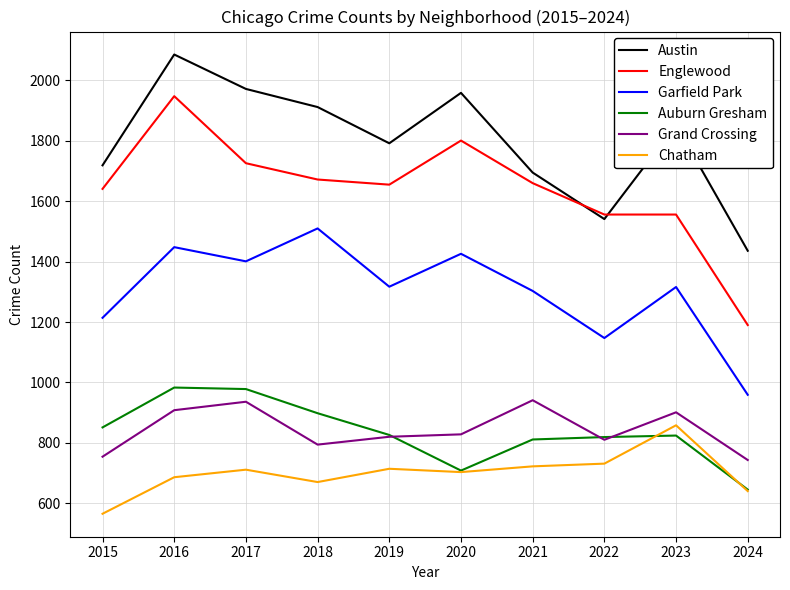

Which series has the largest range (max minus min)?

Englewood